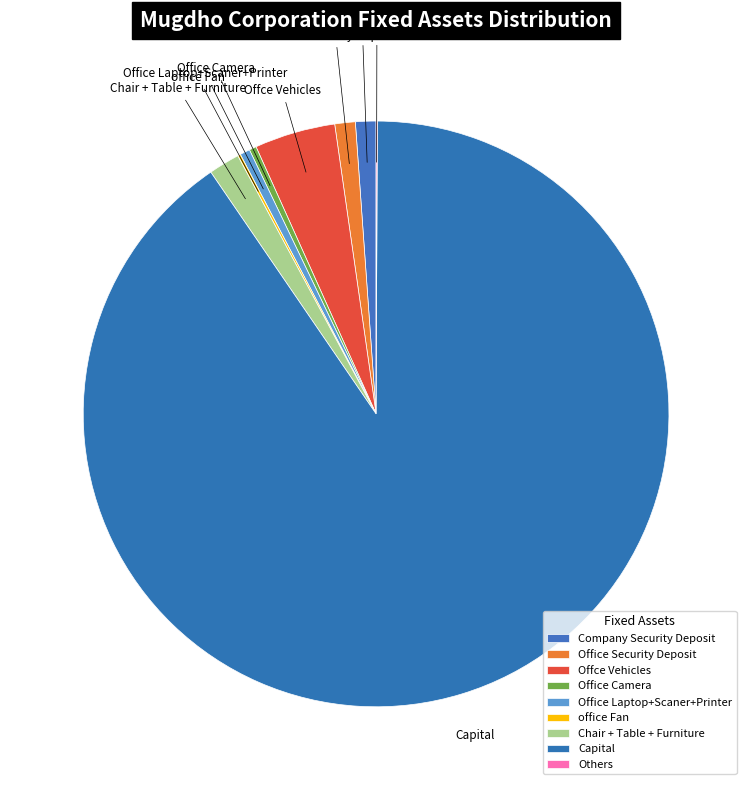

True or false: Office Laptop+Scaner+Printer accounts for 6% of the total.

False